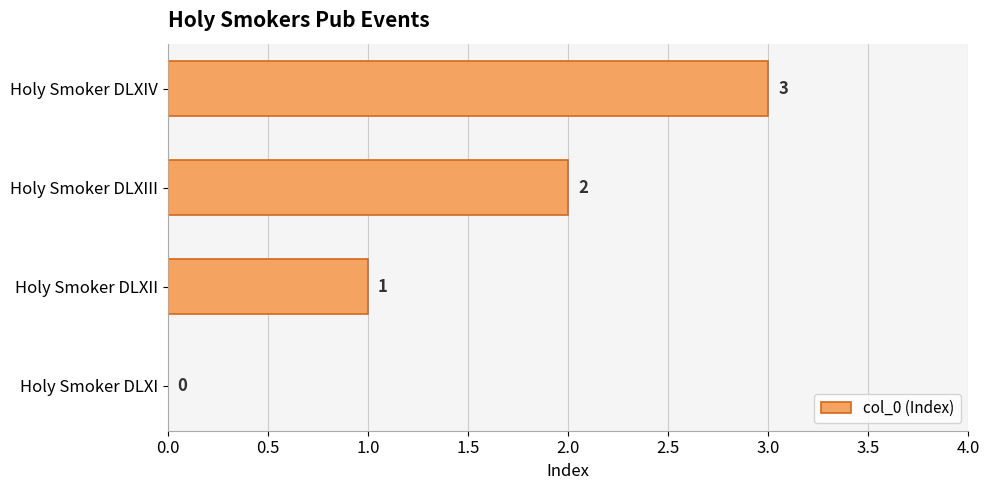

Which category has the highest value across all series?

Holy Smoker DLXIV